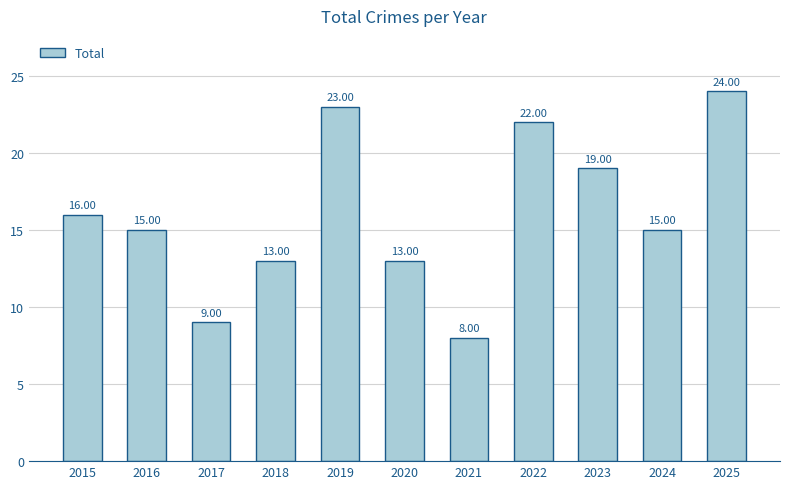

What is the value of the 1st bar from the left?

16